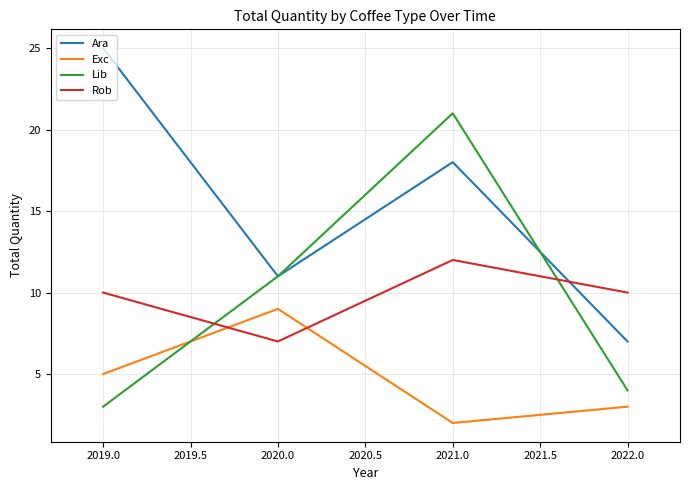

Which series changed the most between 2021.0 and 2022.0?

Lib